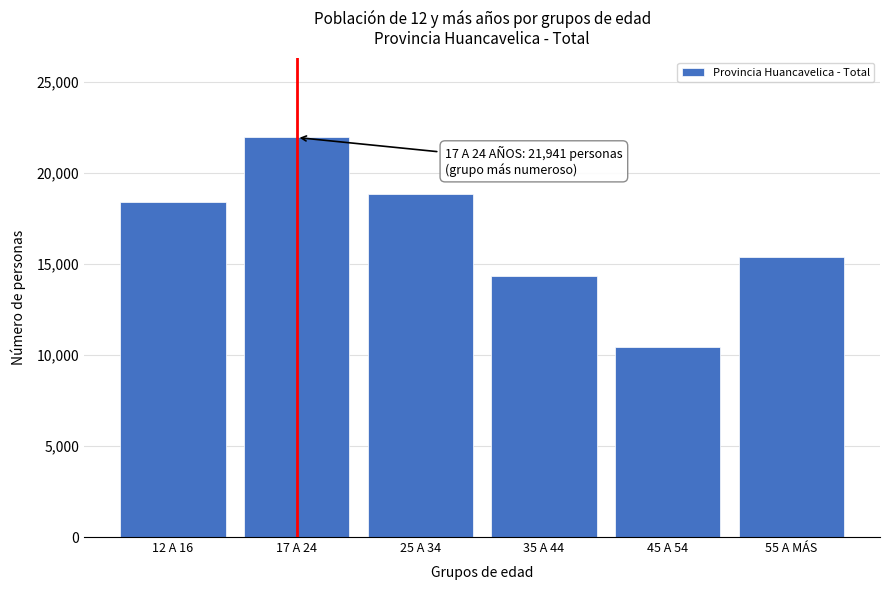

Reading left to right, what are all the values shown in this chart?

12 A 16=18414	17 A 24=21941	25 A 34=18827	35 A 44=14338	45 A 54=10438	55 A MÁS=15401